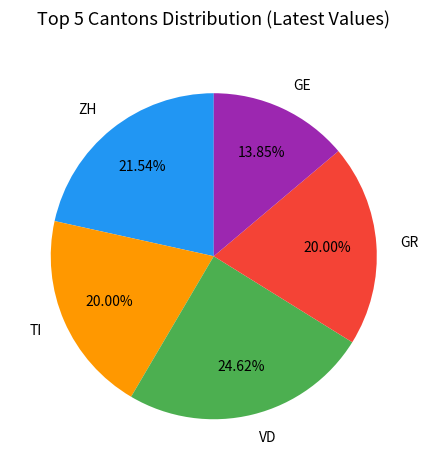

Which has a higher value, GE or VD?

VD